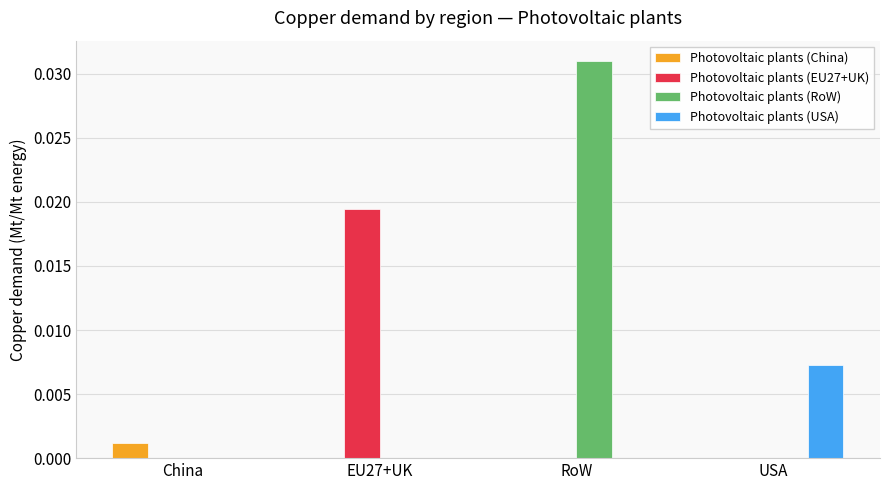

How many distinct data groups are displayed?

4